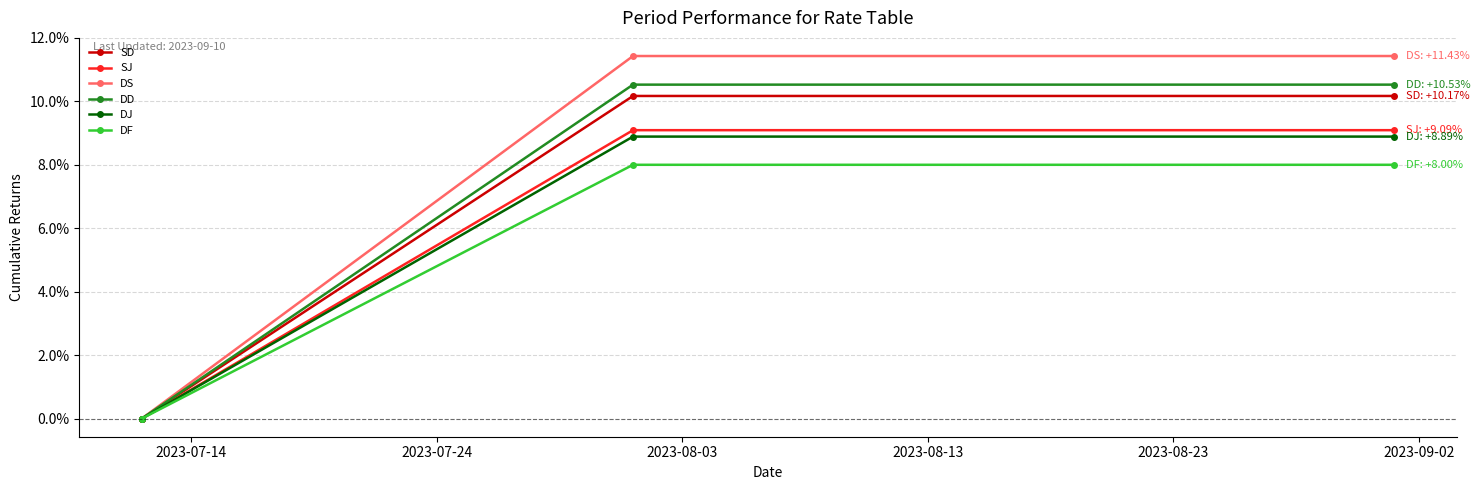

Reading left to right, what are all the values shown in this chart?

SD: 0.0	10.2	10.2
SJ: 0.0	9.1	9.1
DS: 0.0	11.4	11.4
DD: 0.0	10.5	10.5
DJ: 0.0	8.9	8.9
DF: 0.0	8.0	8.0